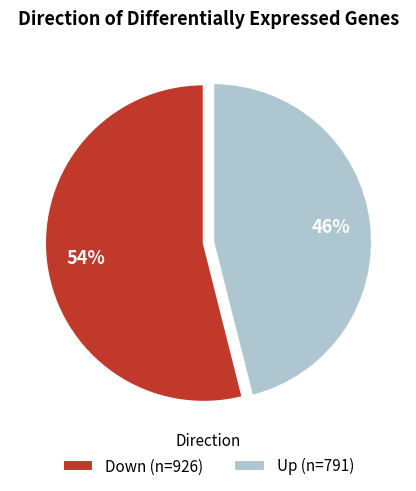

The Down (n=926) slice represents 54% of the pie. True or false?

True